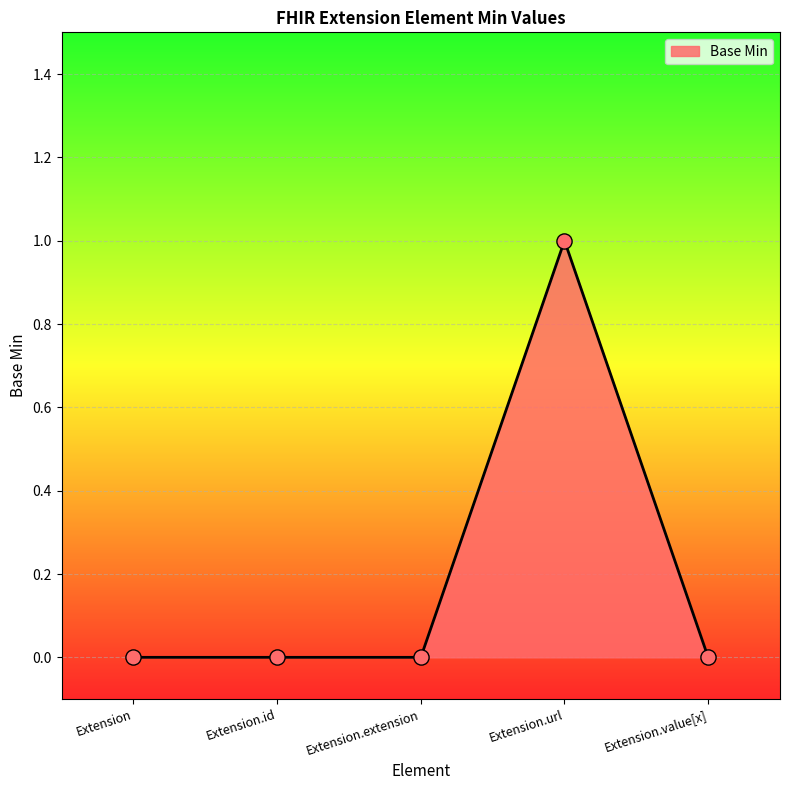

Which has a higher value, Extension.url or Extension.extension?

Extension.url